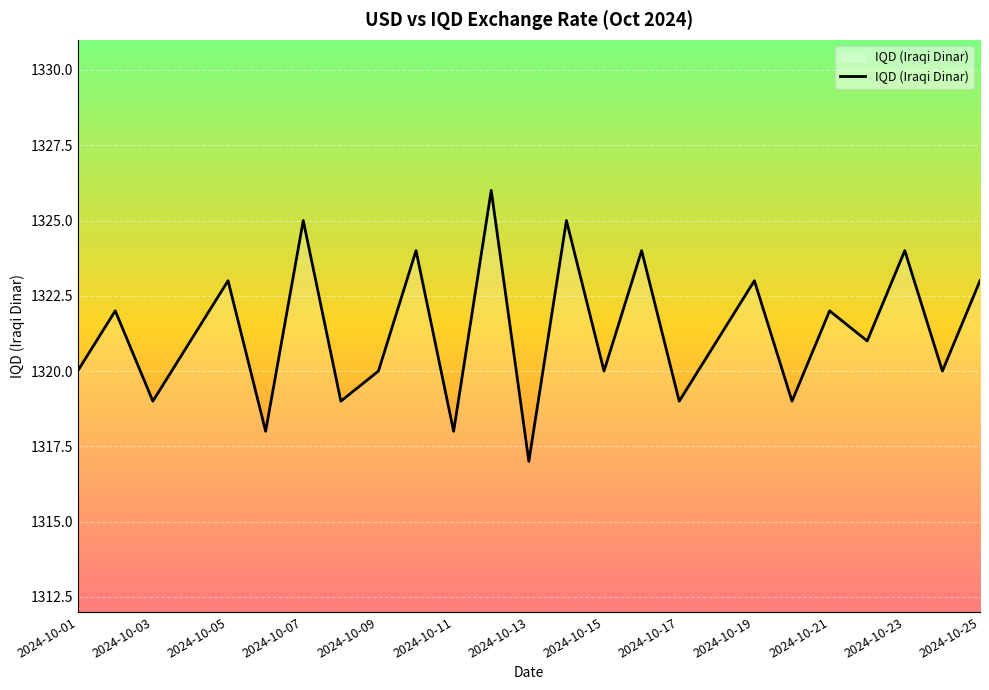

What is the maximum value shown in the chart?

1326